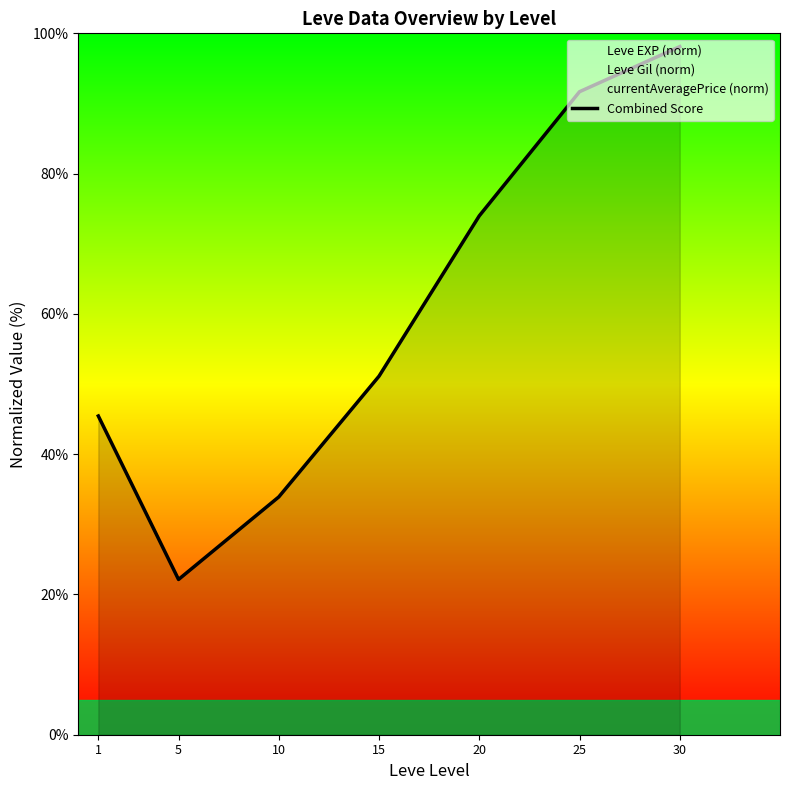

What value does the data have at 20?

74.0